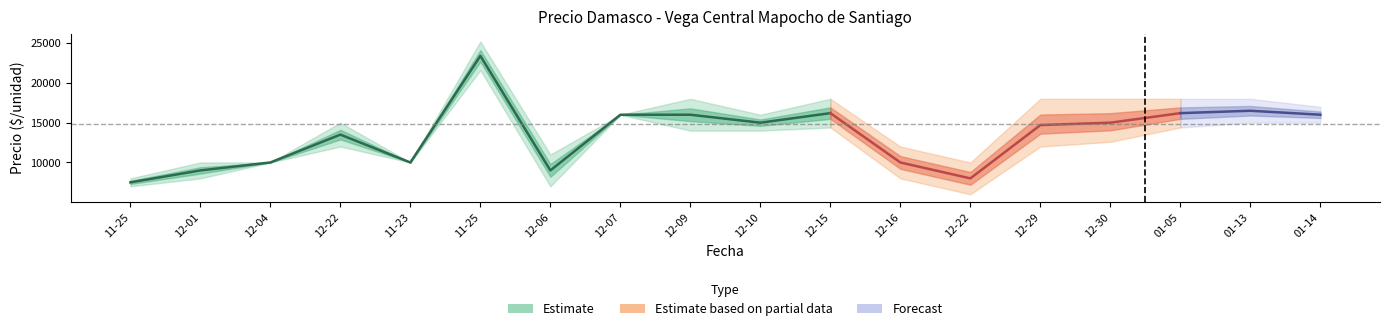

How many interior local peaks does the Precio máximo series have?

4